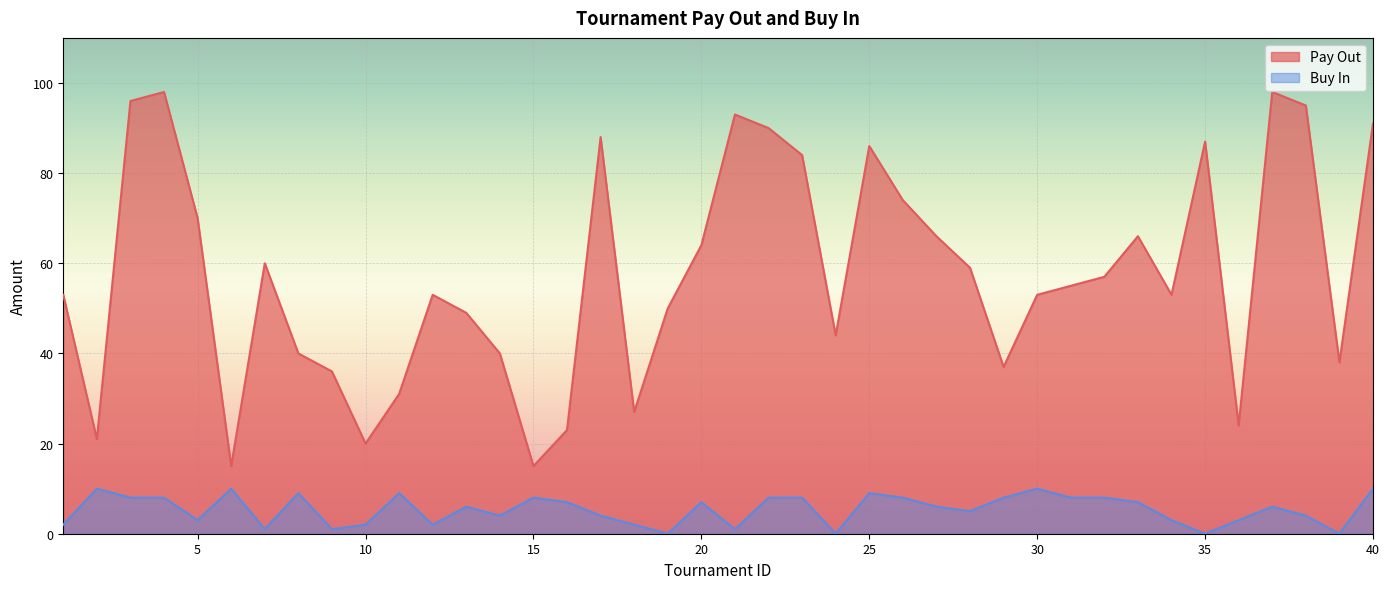

True or false: Buy In has more than 0 points higher than both neighbors.

True